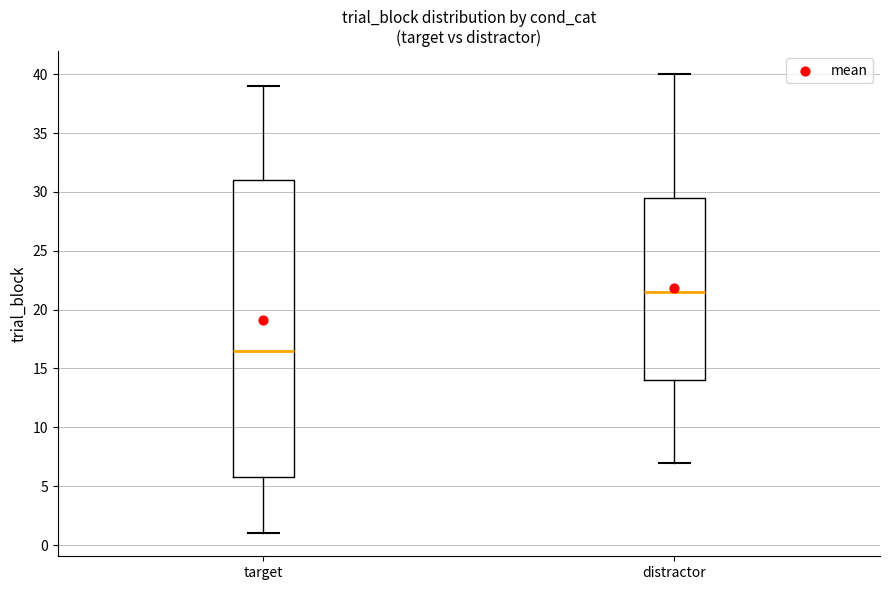

Comparing the boxes themselves (not the whiskers), which one is the tallest?

target